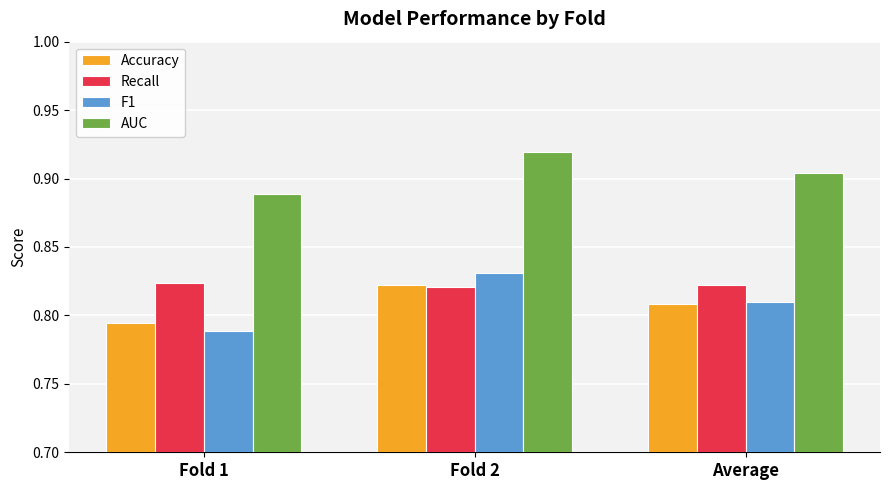

How many bars are there in each group?

4